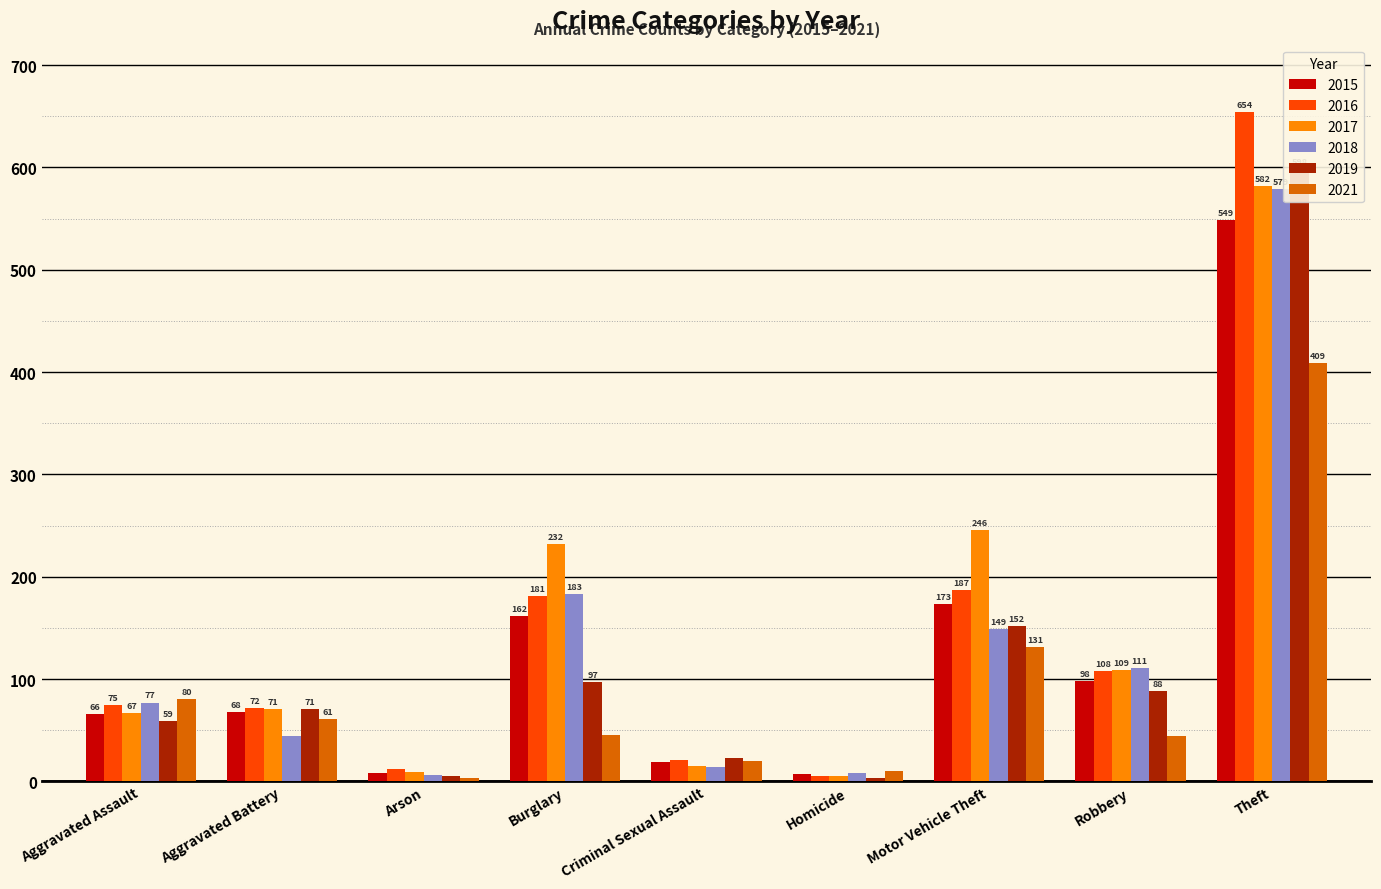

What is the label of the 8th bar from the right?

Aggravated Battery